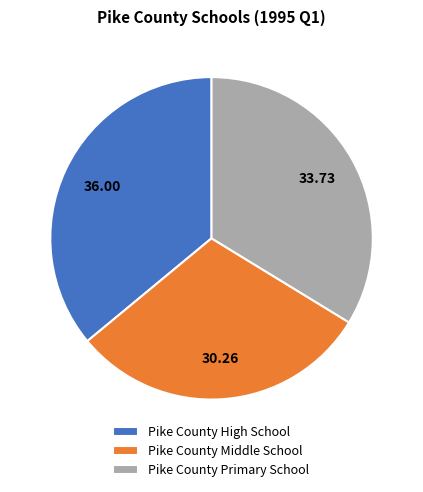

What is the largest slice in the pie chart?

Pike County High School